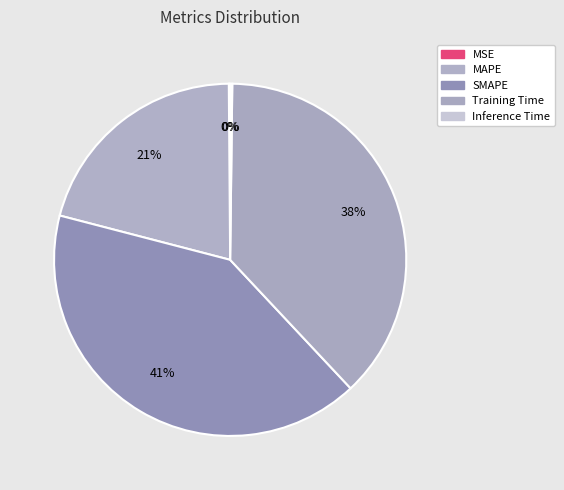

To the nearest percent, what is the difference between the Inference Time and Training Time slice percentages?

38%